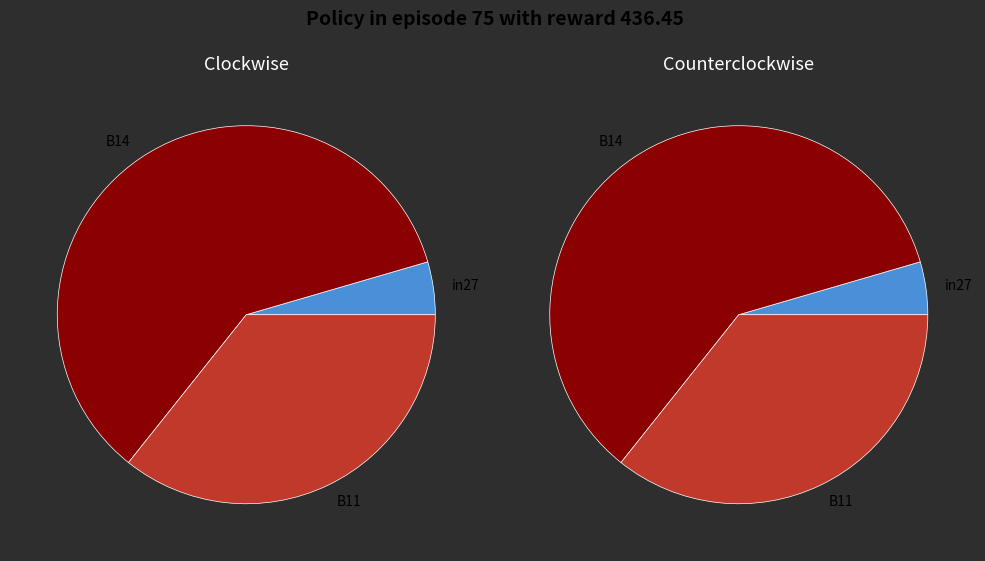

Count the number of slices in the pie.

3